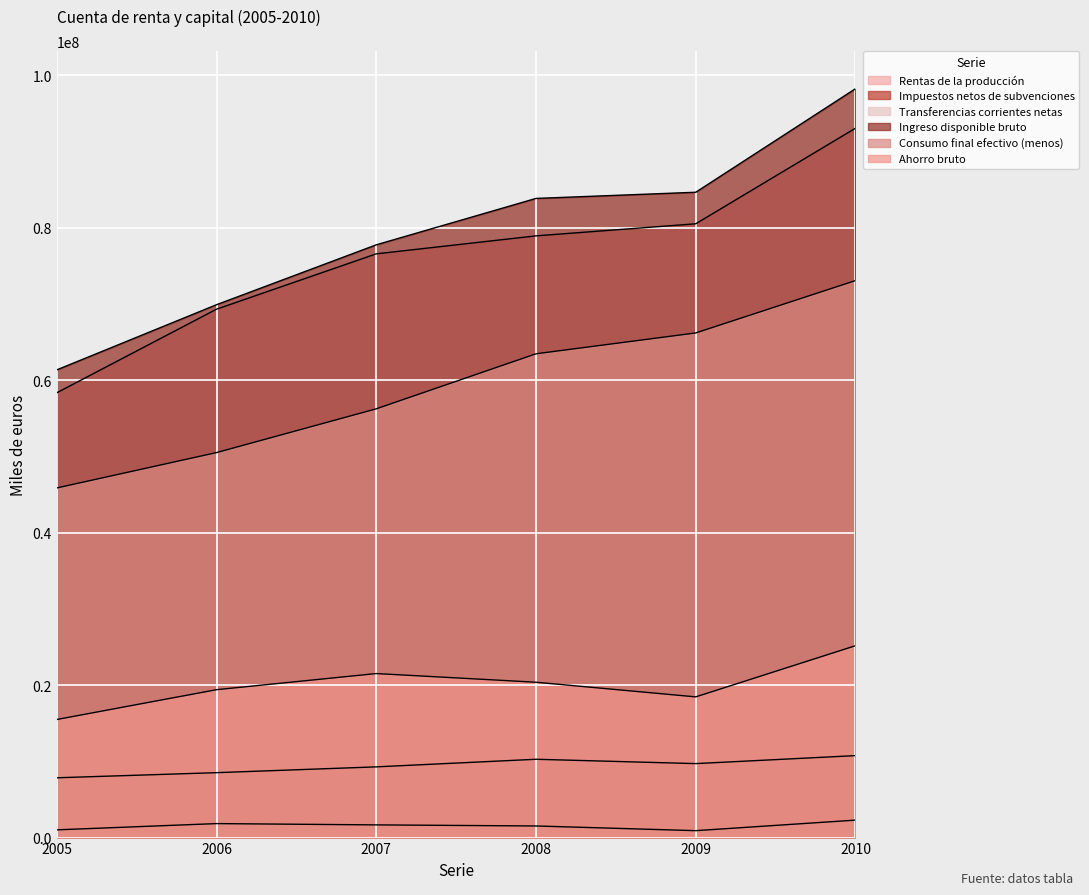

Where does the Consumo final efectivo (menos) series first go above 63463159?

2009